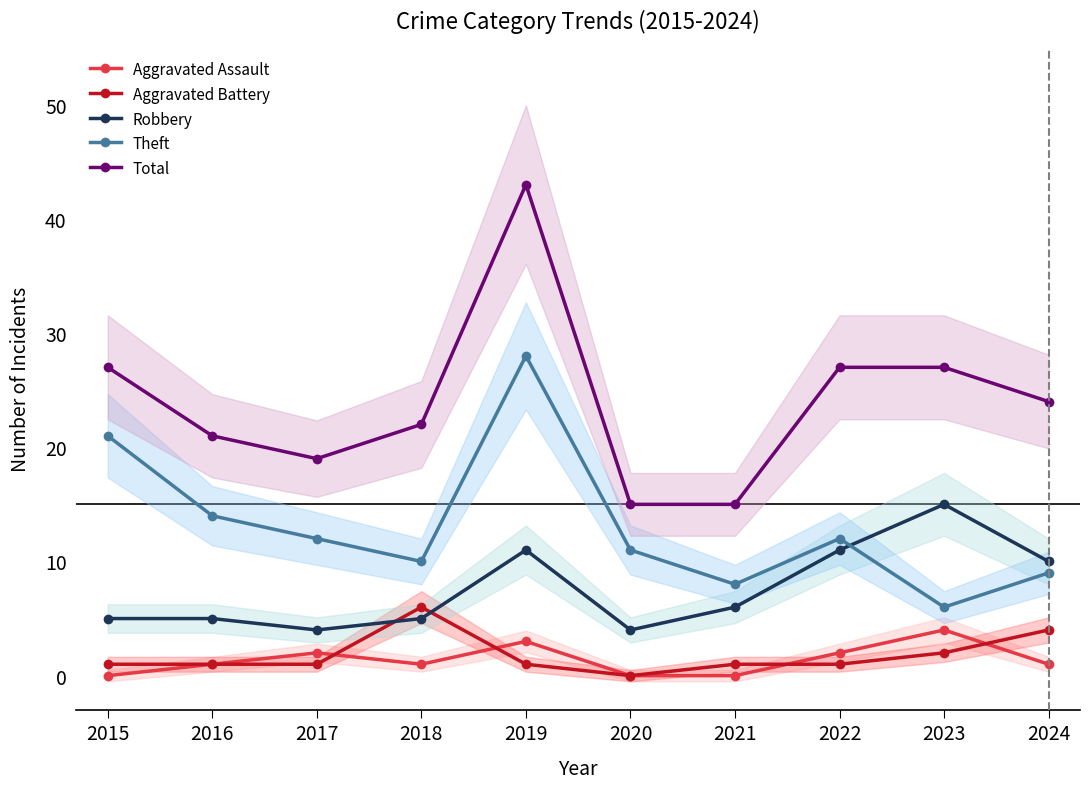

Does the chart display data point markers on the line(s)?

Yes